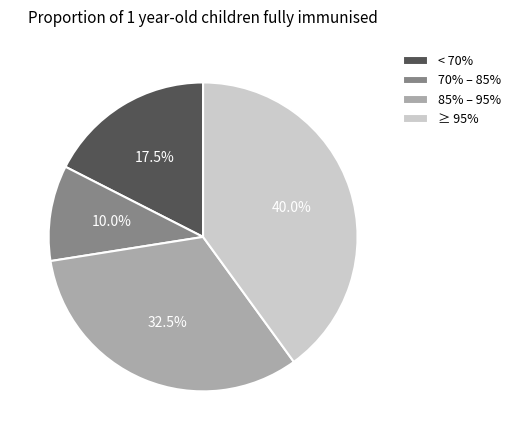

To the nearest percent, what is the average slice percentage?

25%